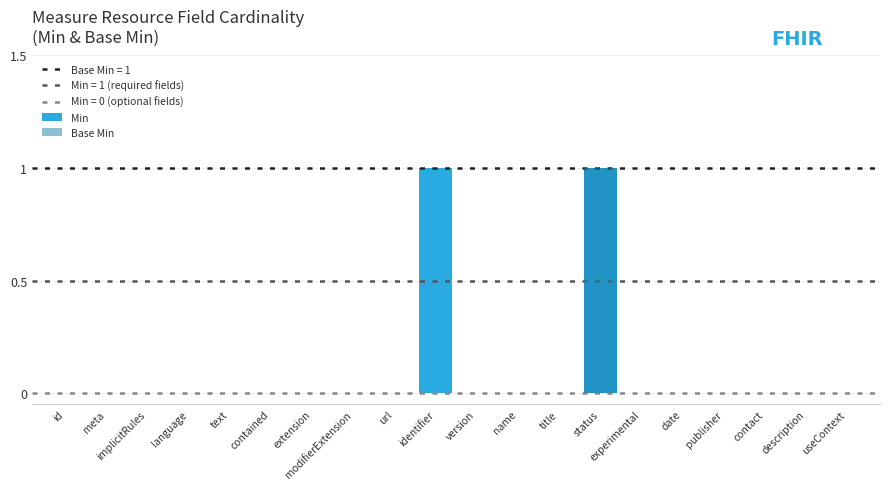

Is it true that Min equals -1 at id?

False